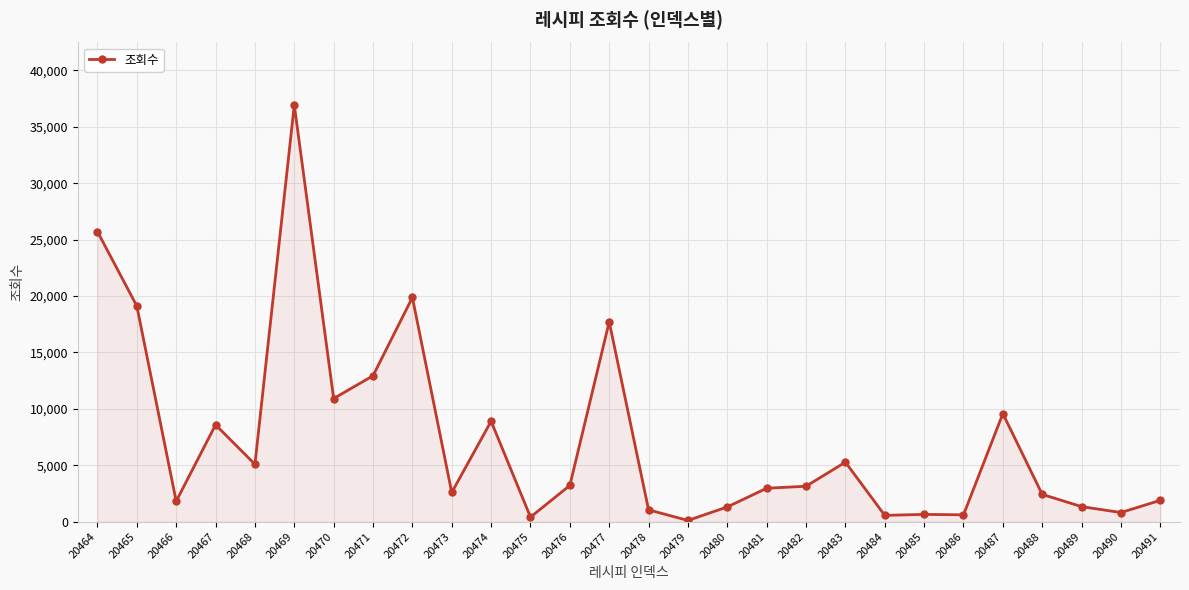

Which label corresponds to the largest value in the chart?

20469